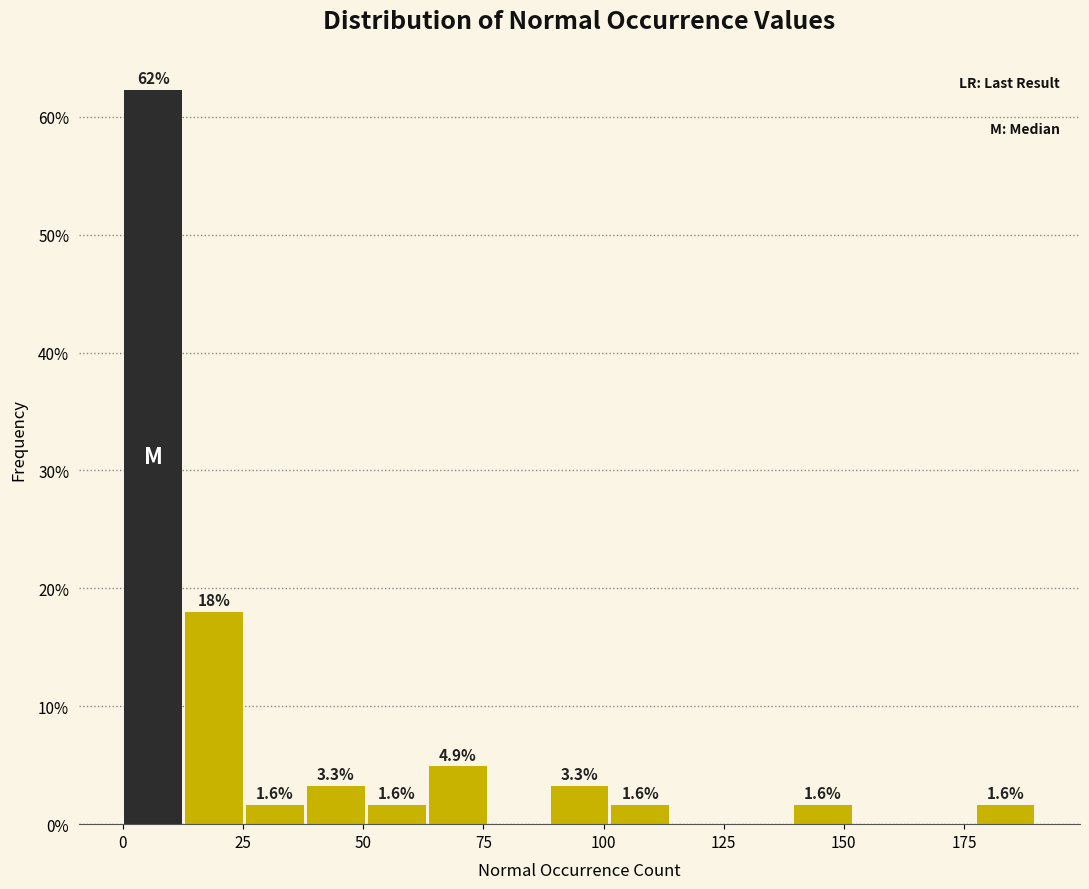

Read against the x-axis, roughly where is the centre of the tallest bar?

5